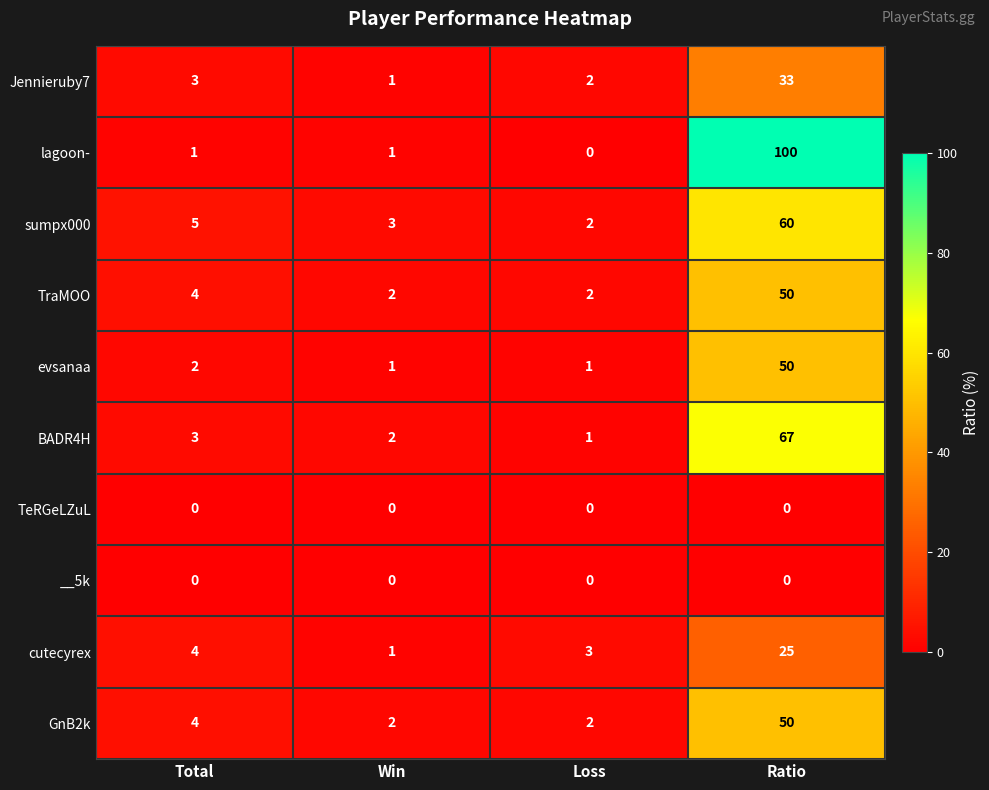

At which category is the sum across all series the highest?

Ratio